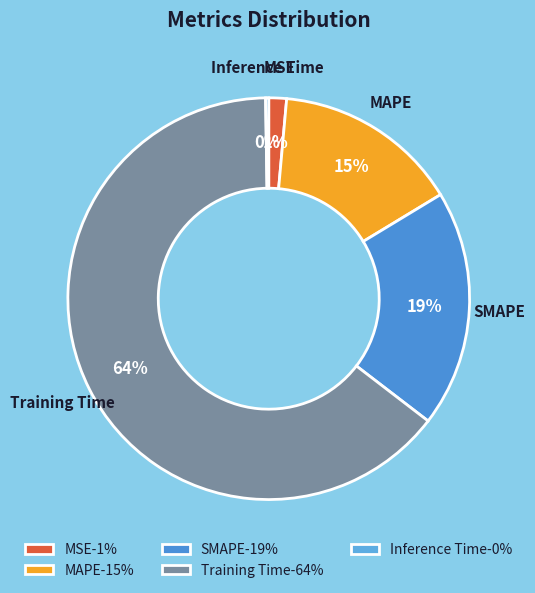

To the nearest percent, what percentage of the pie is SMAPE?

19%